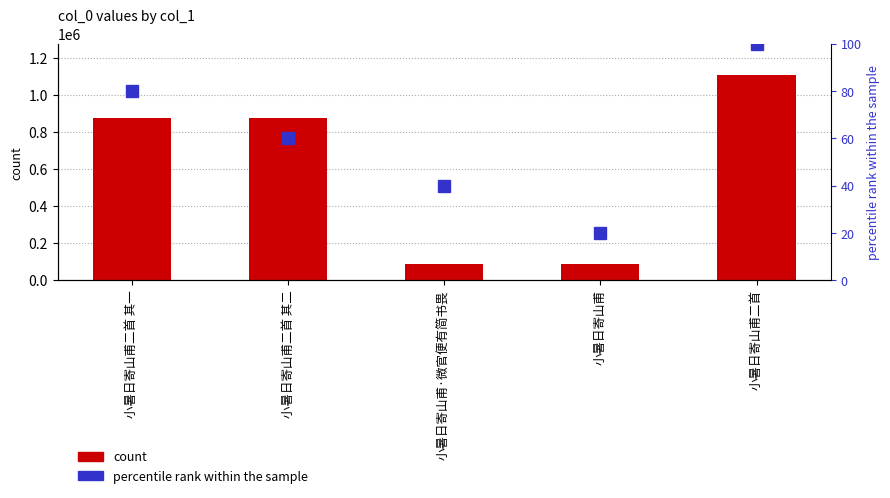

Where is percentile rank within the sample nearest to the value 60?

小暑日寄山甫二首 其二